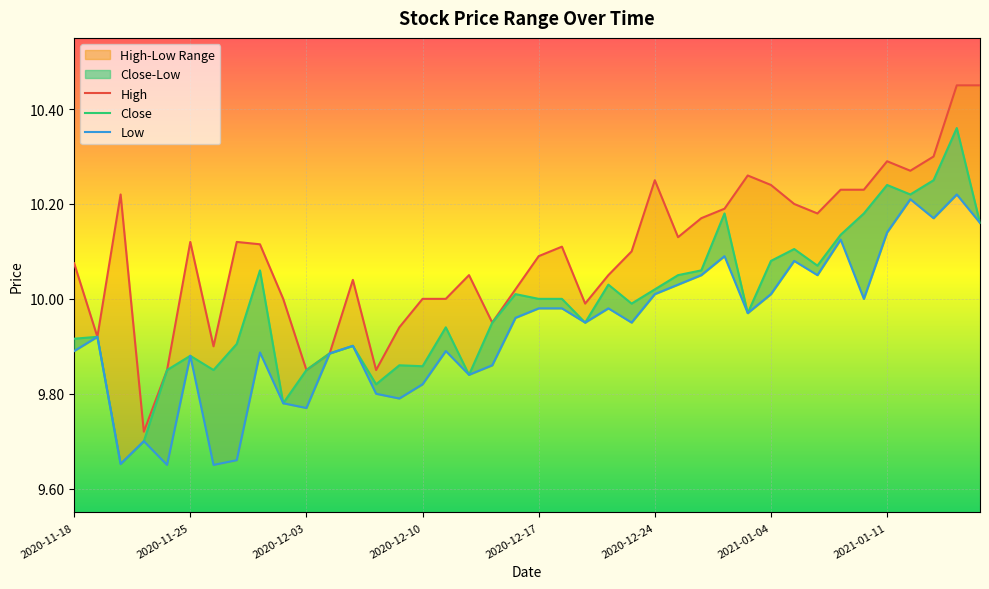

Where is High nearest to the value 10?

2020-12-02